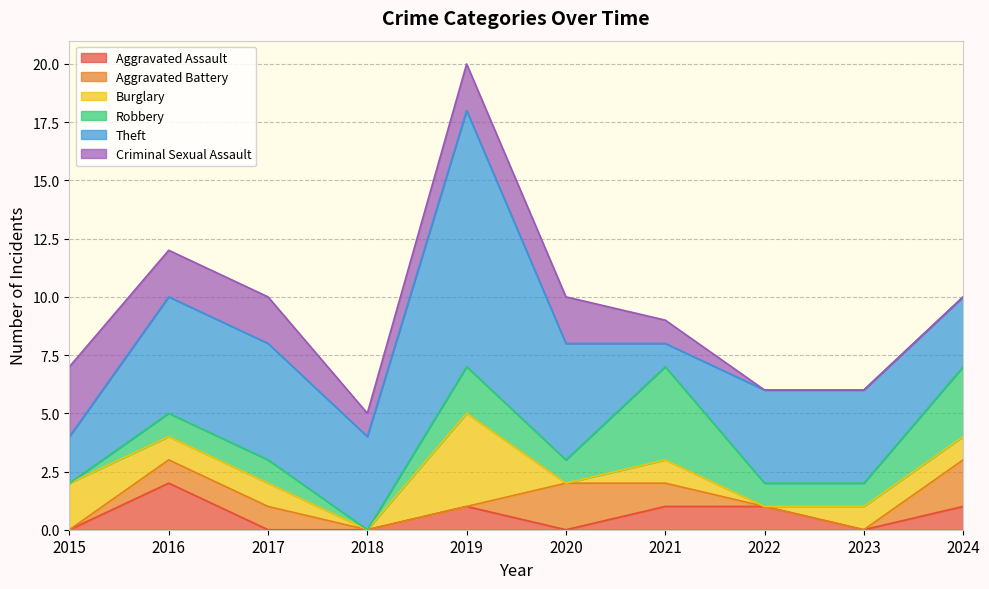

Reading left to right, extract all data points from this chart.

Aggravated Assault: 2015=0	2016=2	2017=0	2018=0	2019=1	2020=0	2021=1	2022=1	2023=0	2024=1
Aggravated Battery: 2015=0	2016=1	2017=1	2018=0	2019=0	2020=2	2021=1	2022=0	2023=0	2024=2
Burglary: 2015=2	2016=1	2017=1	2018=0	2019=4	2020=0	2021=1	2022=0	2023=1	2024=1
Robbery: 2015=0	2016=1	2017=1	2018=0	2019=2	2020=1	2021=4	2022=1	2023=1	2024=3
Theft: 2015=2	2016=5	2017=5	2018=4	2019=11	2020=5	2021=1	2022=4	2023=4	2024=3
Criminal Sexual Assault: 2015=3	2016=2	2017=2	2018=1	2019=2	2020=2	2021=1	2022=0	2023=0	2024=0